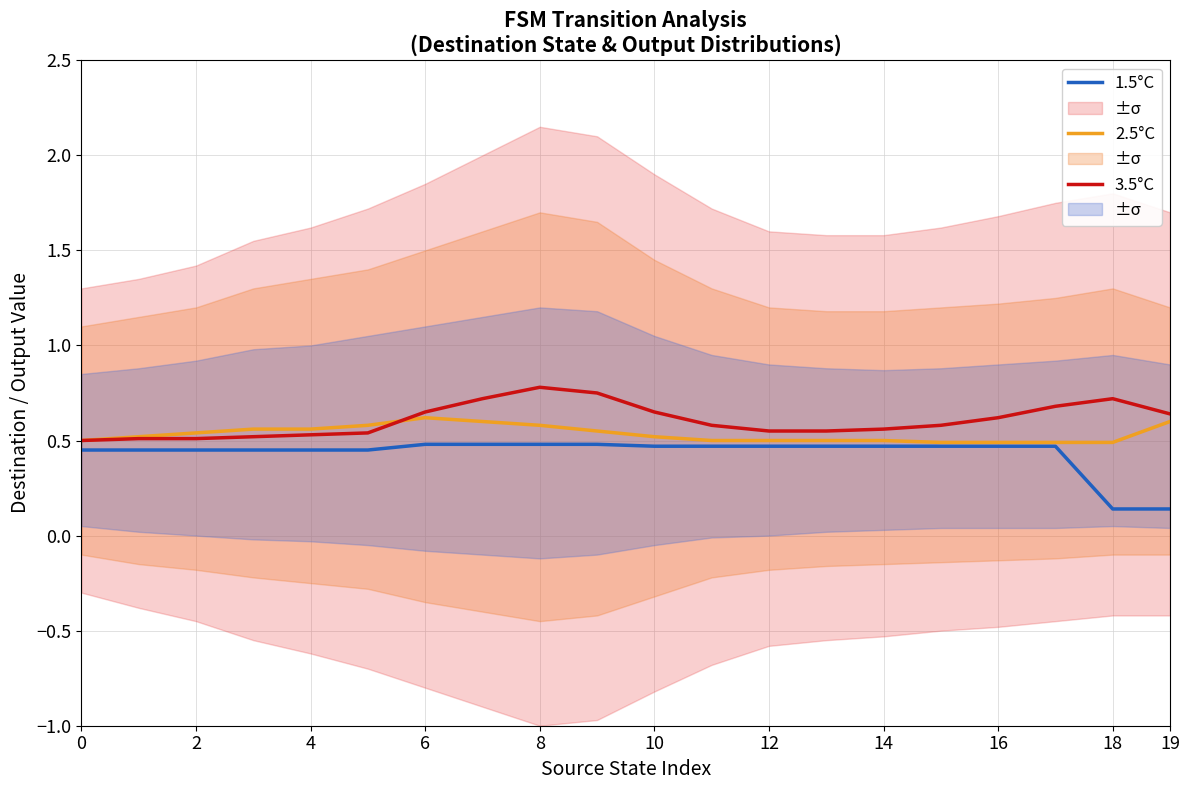

Is the value of 3.5°C at 2 greater than the value of 1.5°C at 0?

Yes